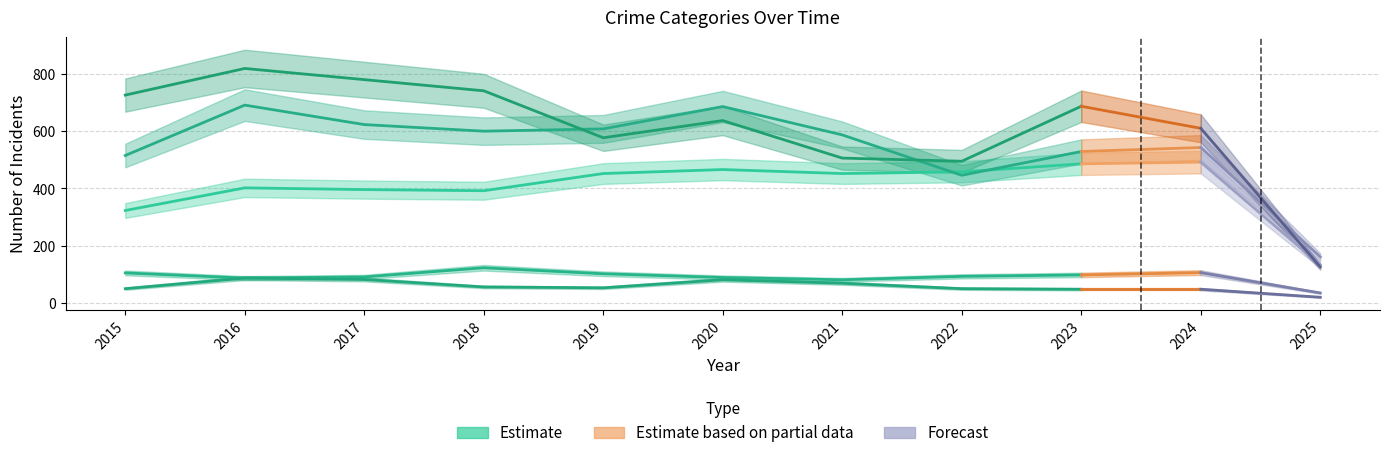

At how many categories does at least one series exceed 196?

10